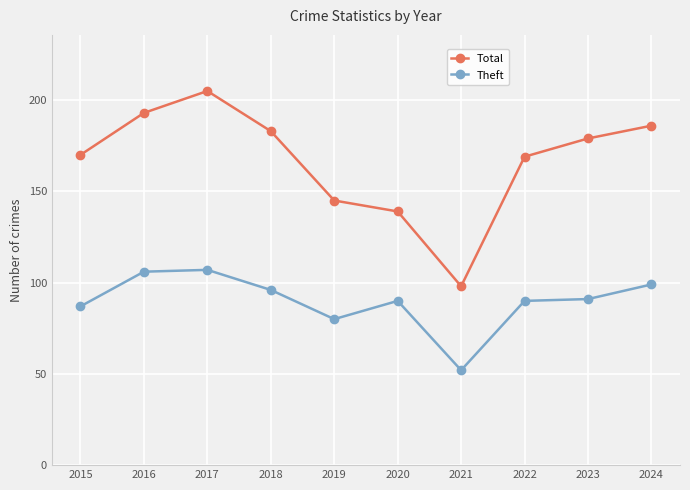

How many data points does each series have?

10